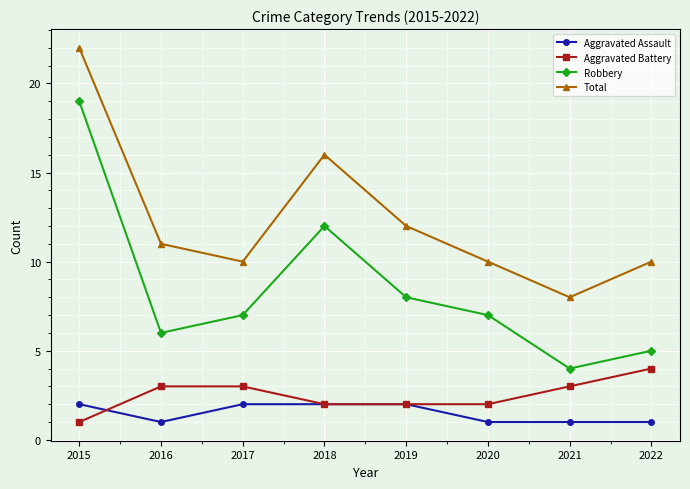

True or false: Total has more than 0 interior local peaks.

True